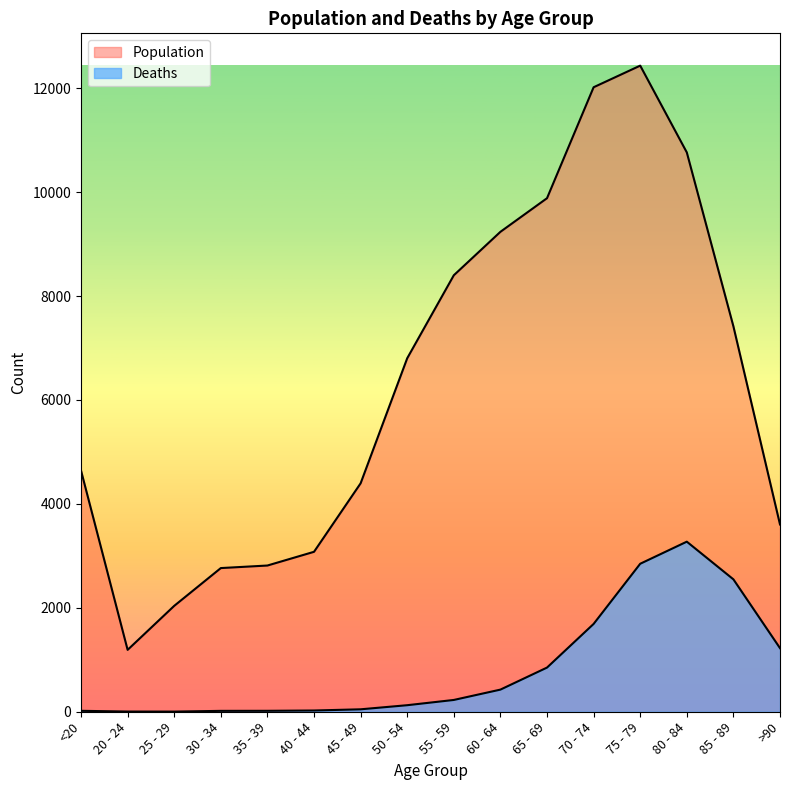

Reading left to right, list all the values displayed in this chart.

Population: <20=4641	20 - 24=1191	25 - 29=2038	30 - 34=2765	35 - 39=2814	40 - 44=3078	45 - 49=4396	50 - 54=6803	55 - 59=8400	60 - 64=9236	65 - 69=9883	70 - 74=12018	75 - 79=12434	80 - 84=10764	85 - 89=7417	>90=3604
Deaths: <20=18	20 - 24=4	25 - 29=3	30 - 34=17	35 - 39=18	40 - 44=24	45 - 49=47	50 - 54=126	55 - 59=227	60 - 64=426	65 - 69=850	70 - 74=1690	75 - 79=2848	80 - 84=3273	85 - 89=2548	>90=1224